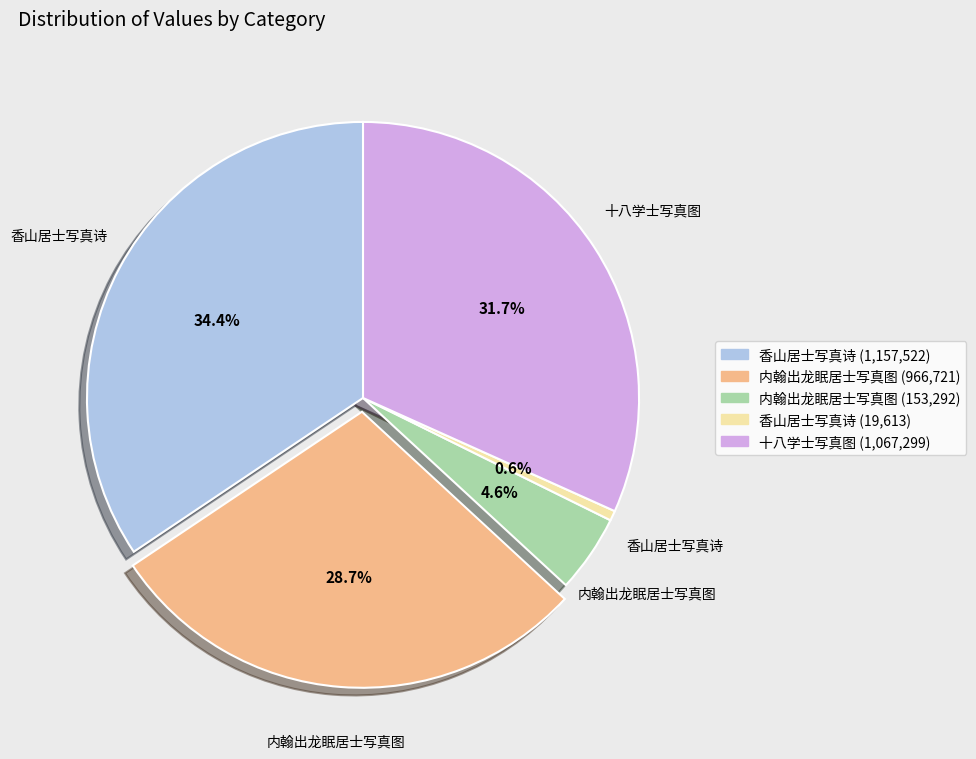

Which category has the smallest portion of the pie?

香山居士写真诗 (19,613)